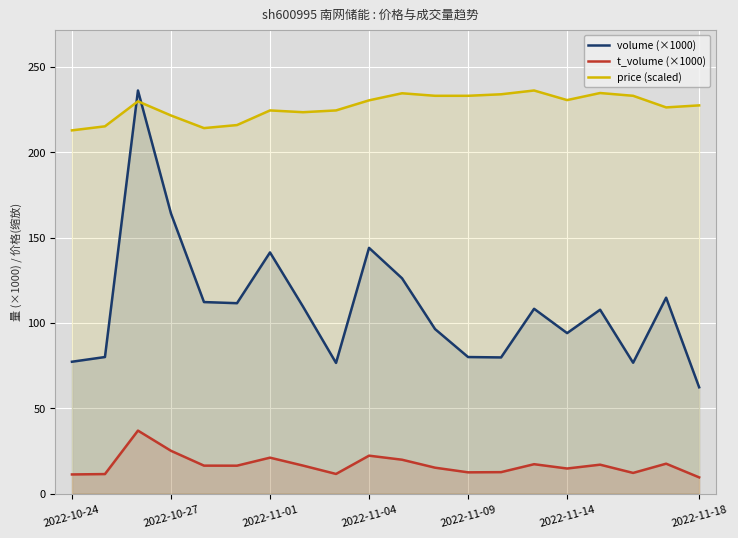

Which series changed the most between 2022-10-24 and 16?

volume (×1000)